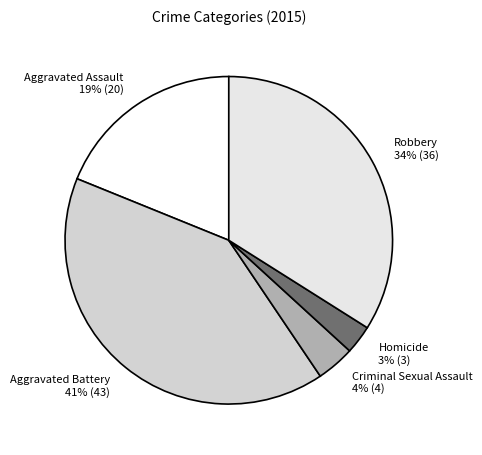

Which slice is the largest?

Aggravated Battery